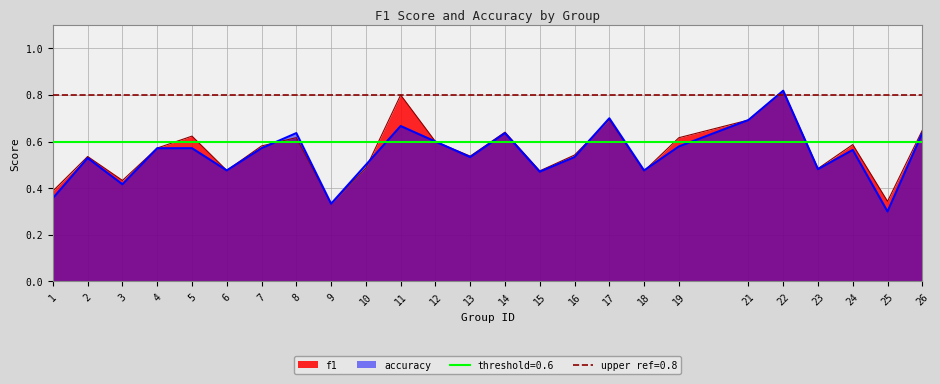

Reading left to right, what are all the values shown in this chart?

f1: 1=0.4	2=0.5	3=0.4	4=0.6	5=0.6	6=0.5	7=0.6	8=0.6	9=0.3	10=0.5	11=0.8	12=0.6	13=0.5	14=0.6	15=0.5	16=0.5	17=0.7	18=0.5	19=0.6	21=0.7	22=0.8	23=0.5	24=0.6	25=0.3	26=0.6
accuracy: 1=0.4	2=0.5	3=0.4	4=0.6	5=0.6	6=0.5	7=0.6	8=0.6	9=0.3	10=0.5	11=0.7	12=0.6	13=0.5	14=0.6	15=0.5	16=0.5	17=0.7	18=0.5	19=0.6	21=0.7	22=0.8	23=0.5	24=0.6	25=0.3	26=0.6